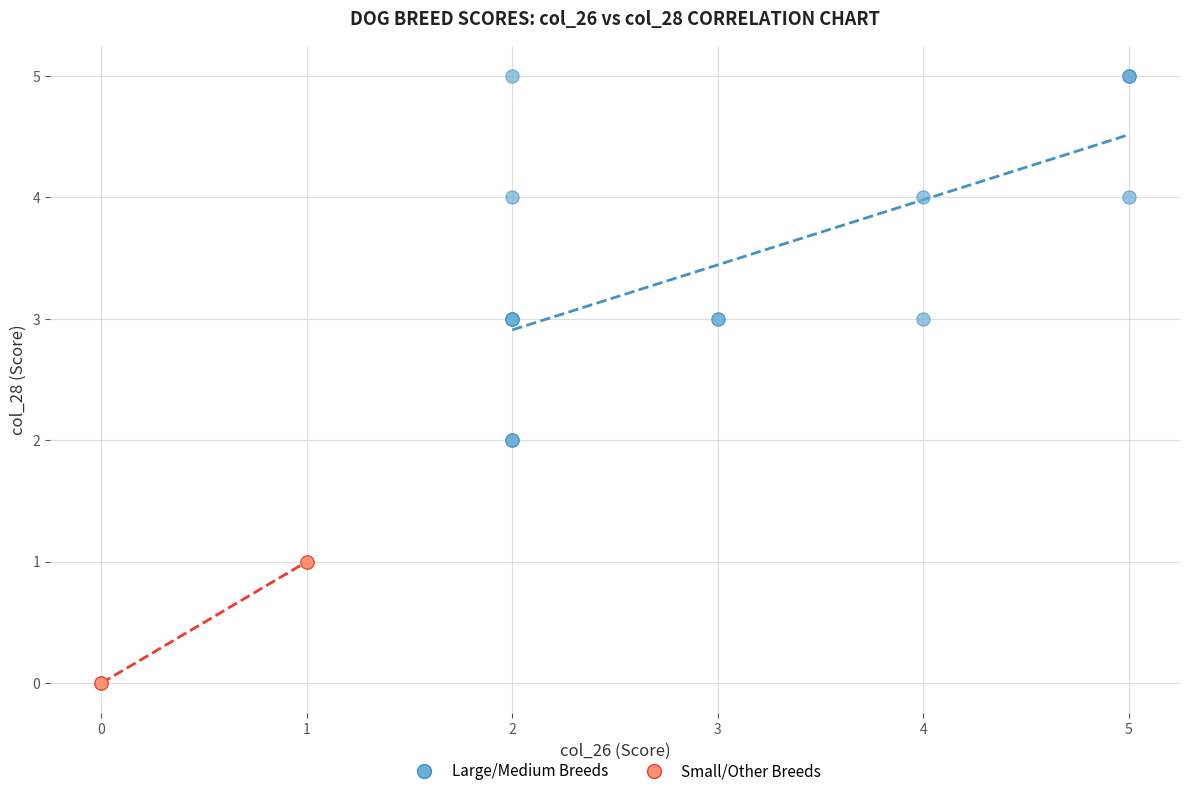

Which series contains the lowest Y value?

Small/Other Breeds